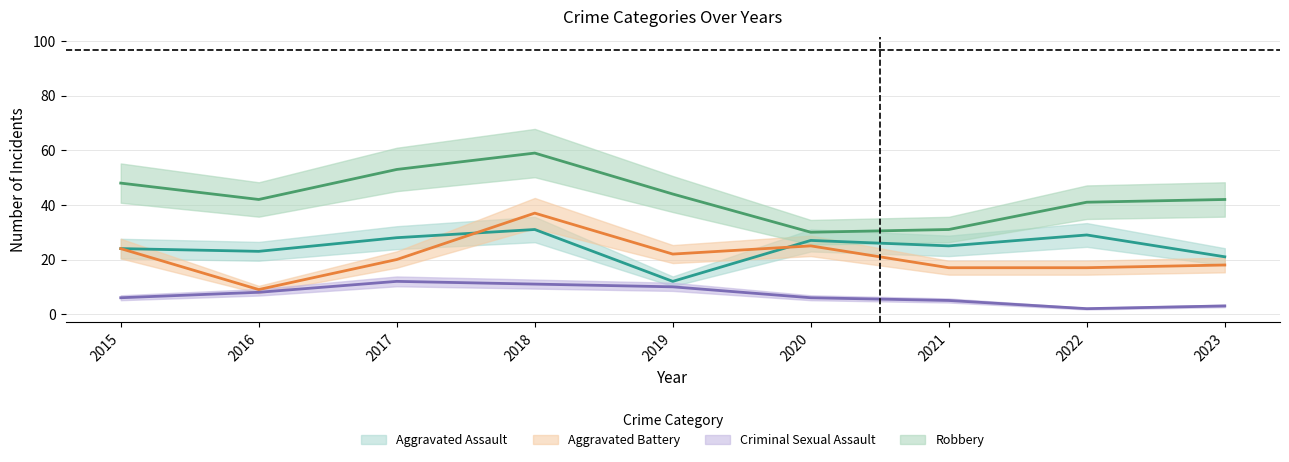

Which has a higher value, 2021 or 2015?

2021